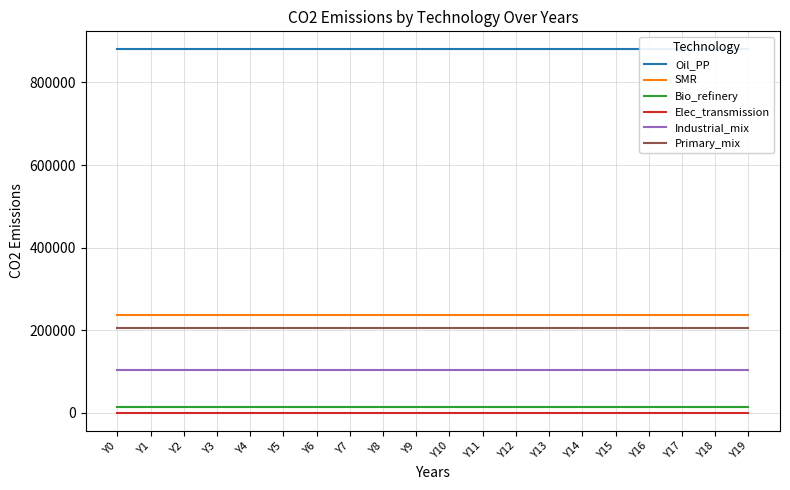

The SMR series shows 51584.6 at Y12. True or false?

False